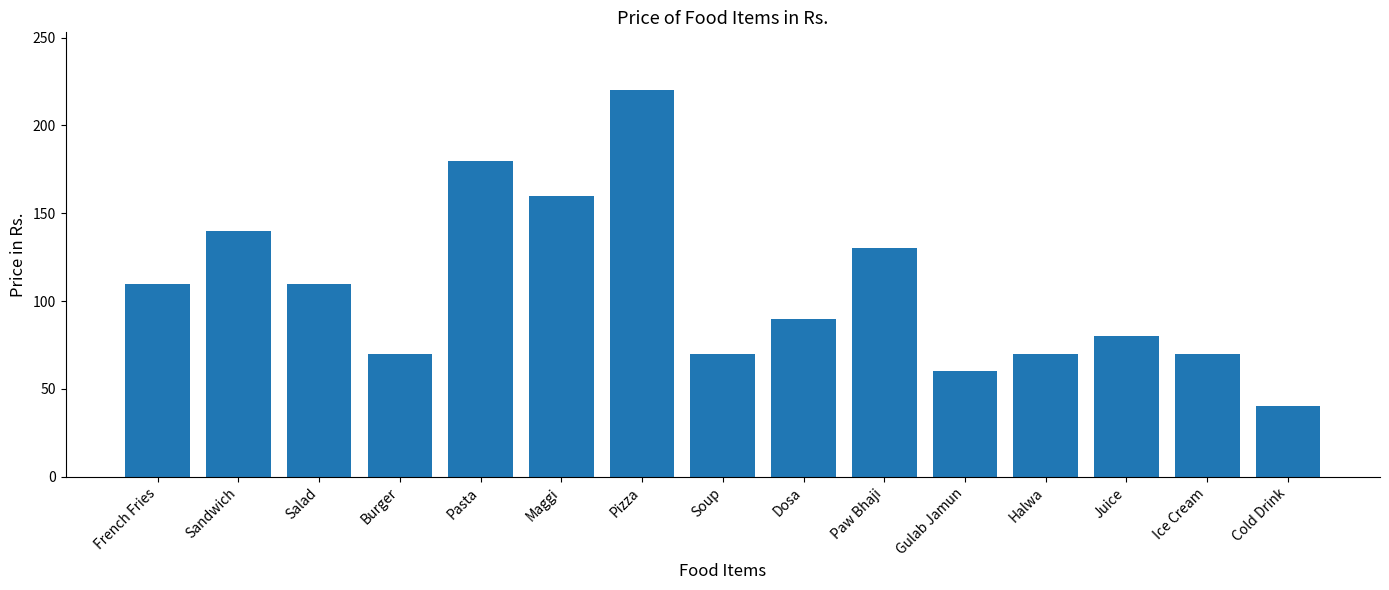

Approximately how many times larger is the value at Ice Cream compared to Pizza?

0.3